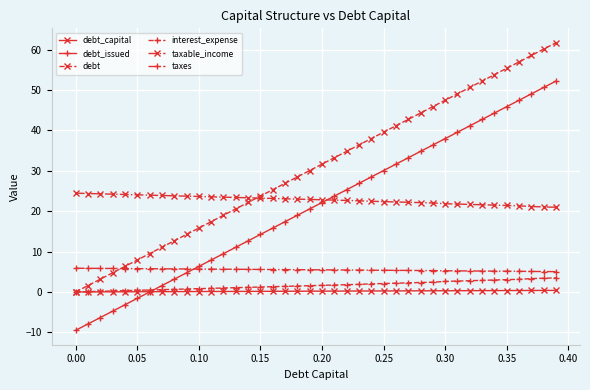

True or false: debt_issued has more than 1 points higher than both neighbors.

False